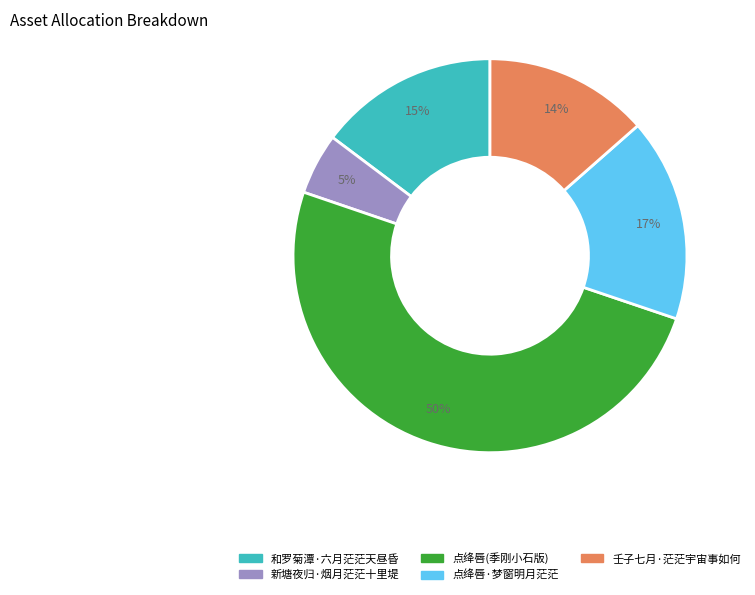

To the nearest percent, what is the difference between the largest and smallest slice percentages?

45%